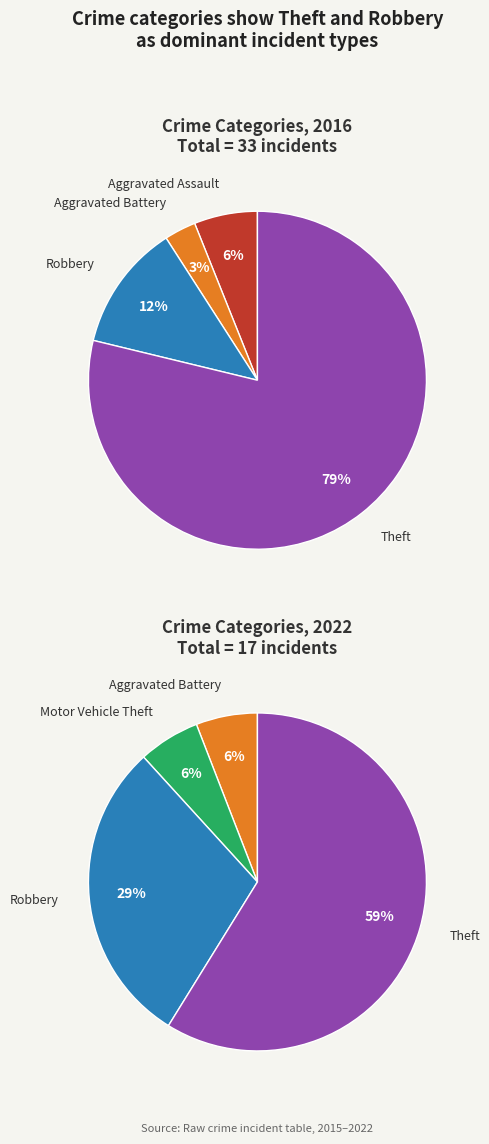

Is there any slice that represents more than half of the pie?

Yes